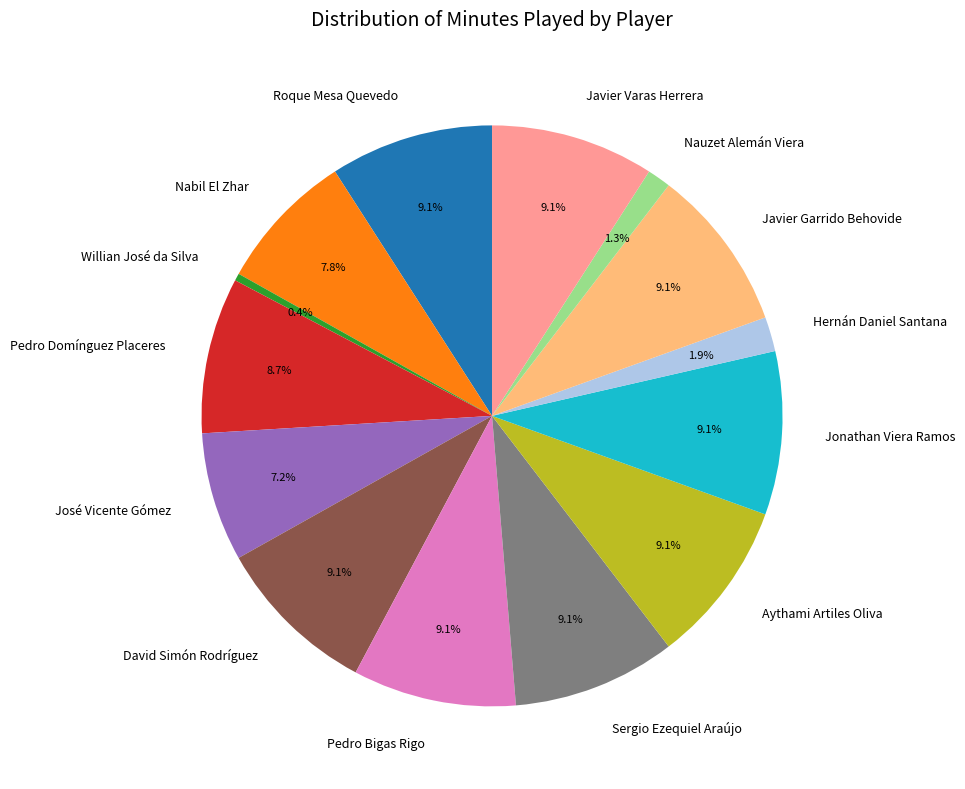

Which category has the smallest portion of the pie?

Willian José da Silva